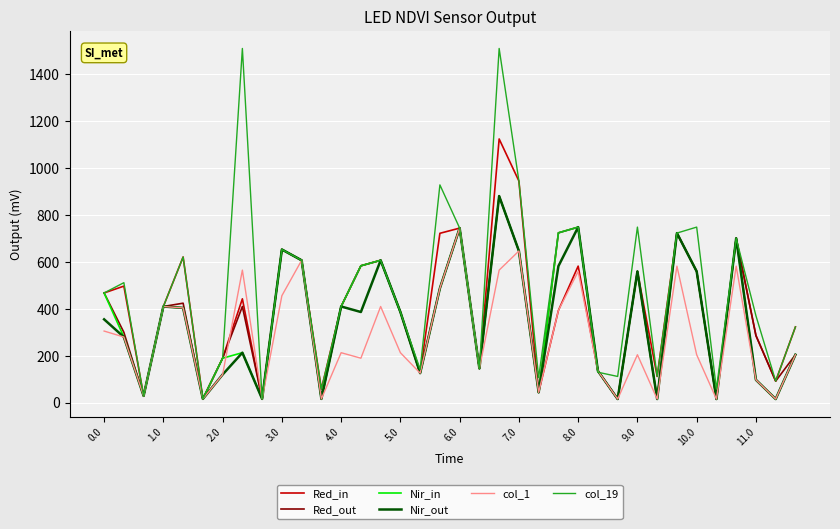

Which series has the largest total across all categories?

col_19